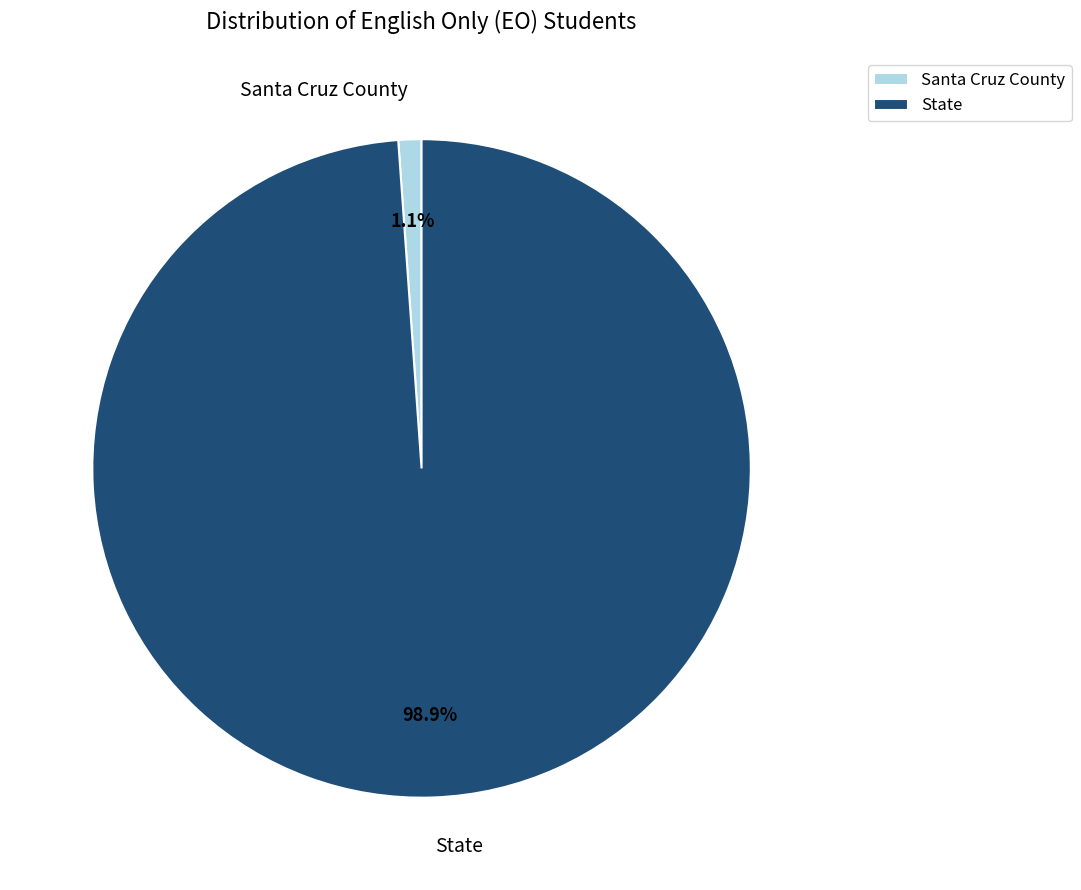

What is the smallest slice in the pie chart?

Santa Cruz County